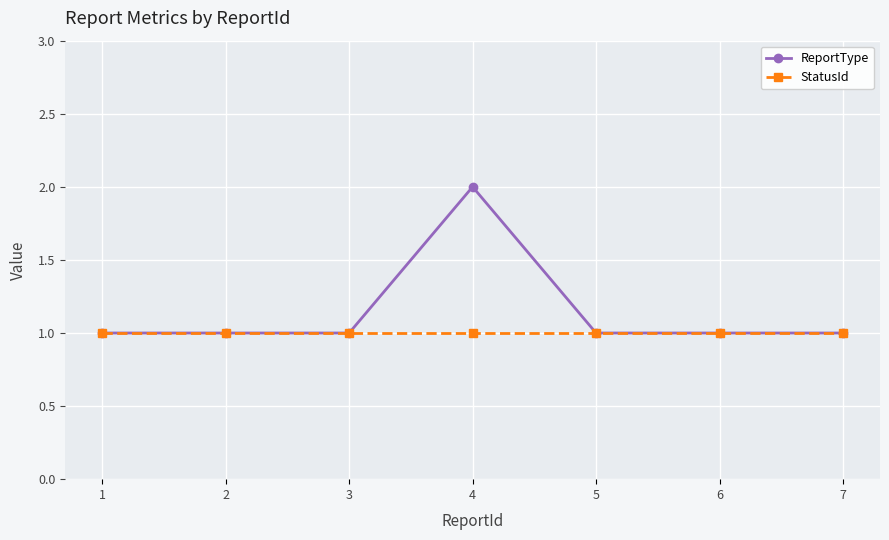

Reading left to right, what are all the values shown in this chart?

ReportType: 1=1	2=1	3=1	4=2	5=1	6=1	7=1
StatusId: 1=1	2=1	3=1	4=1	5=1	6=1	7=1